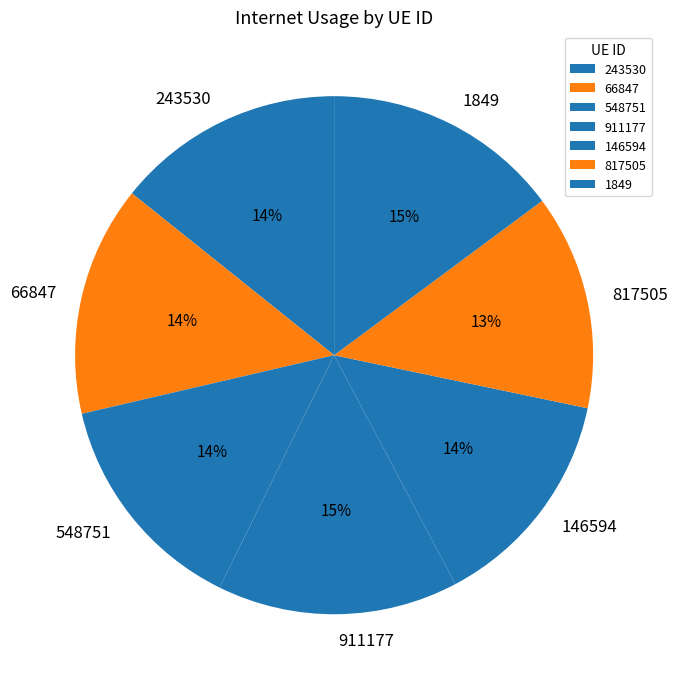

How many segments does this pie chart have?

7